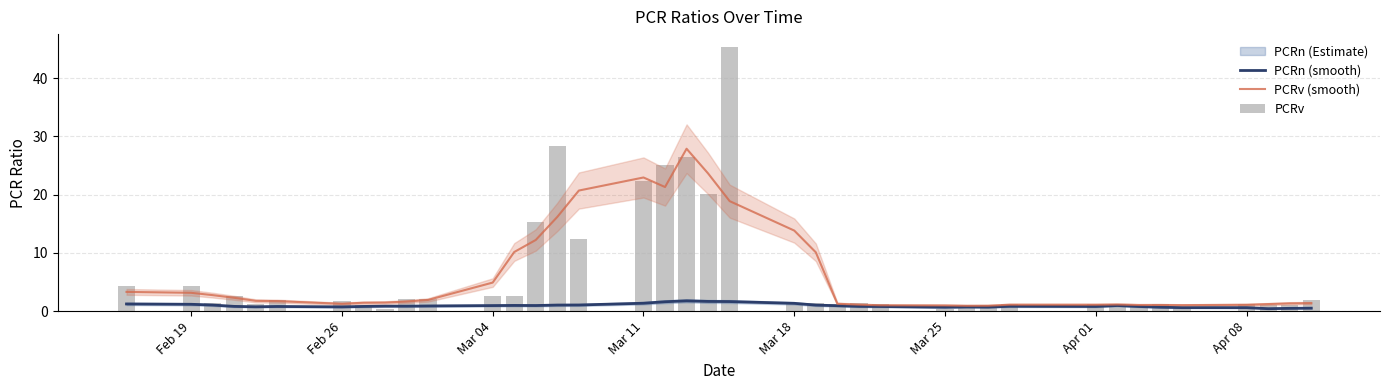

What is the maximum value for PCRv (smooth)?

27.9